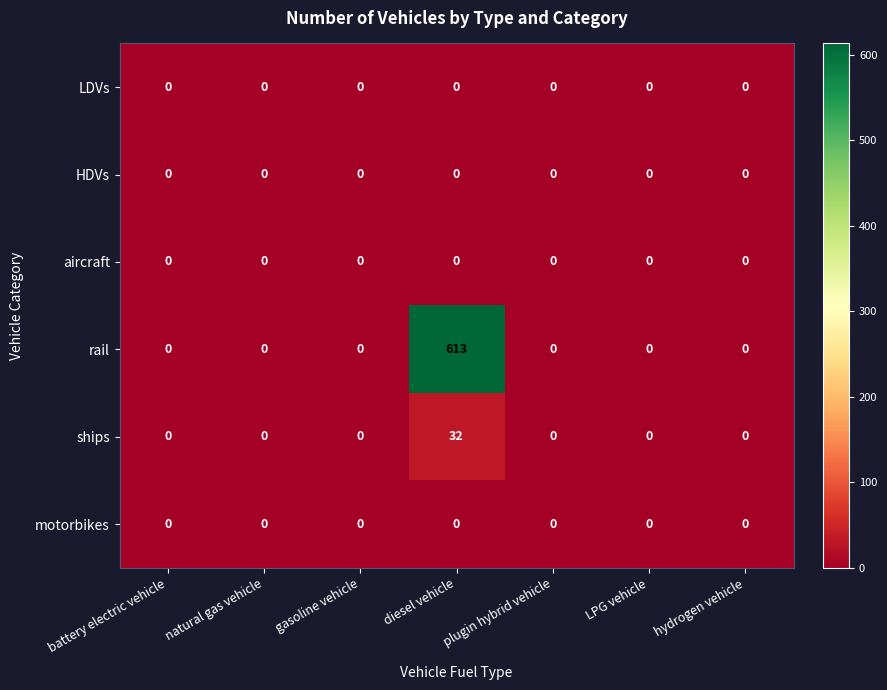

How many distinct data groups are displayed?

6